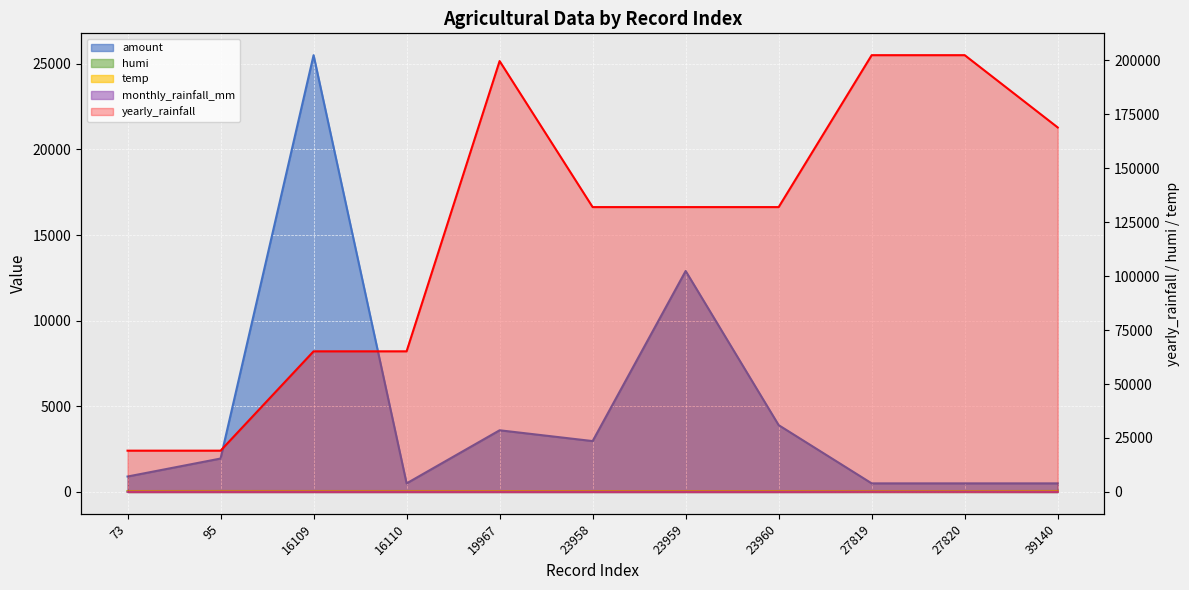

What are all the series names shown in the legend?

amount, humi, yearly_rainfall, temp, monthly_rainfall_mm